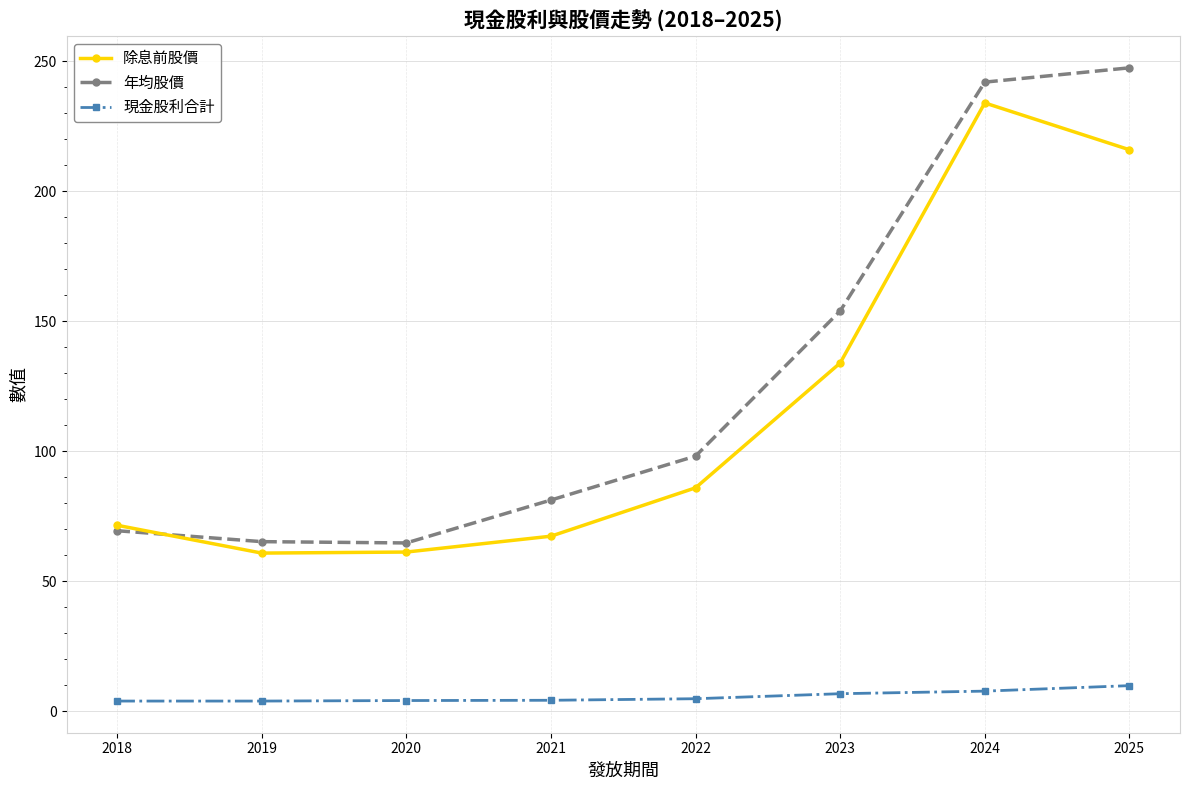

True or false: 除息前股價 and 現金股利合計 intersect in this chart.

False